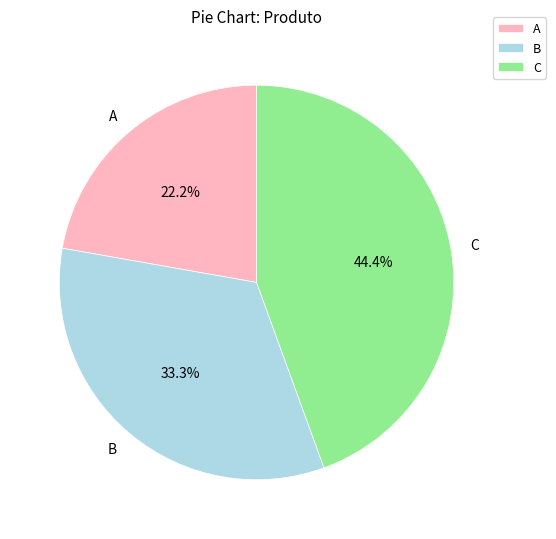

Do B and A together represent more than half of the pie?

Yes